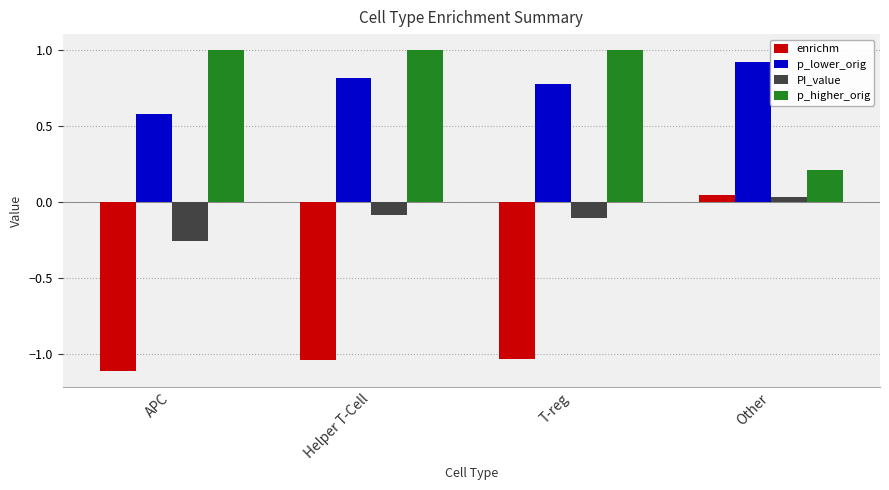

What is the label of the 2nd bar from the left?

Helper T-Cell